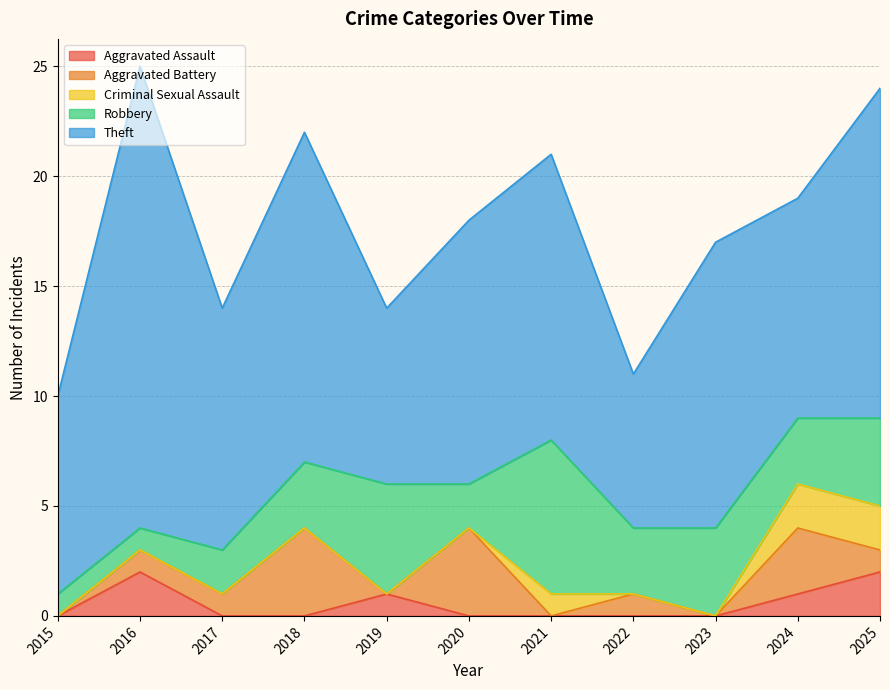

At which label does Theft first exceed 12?

2016